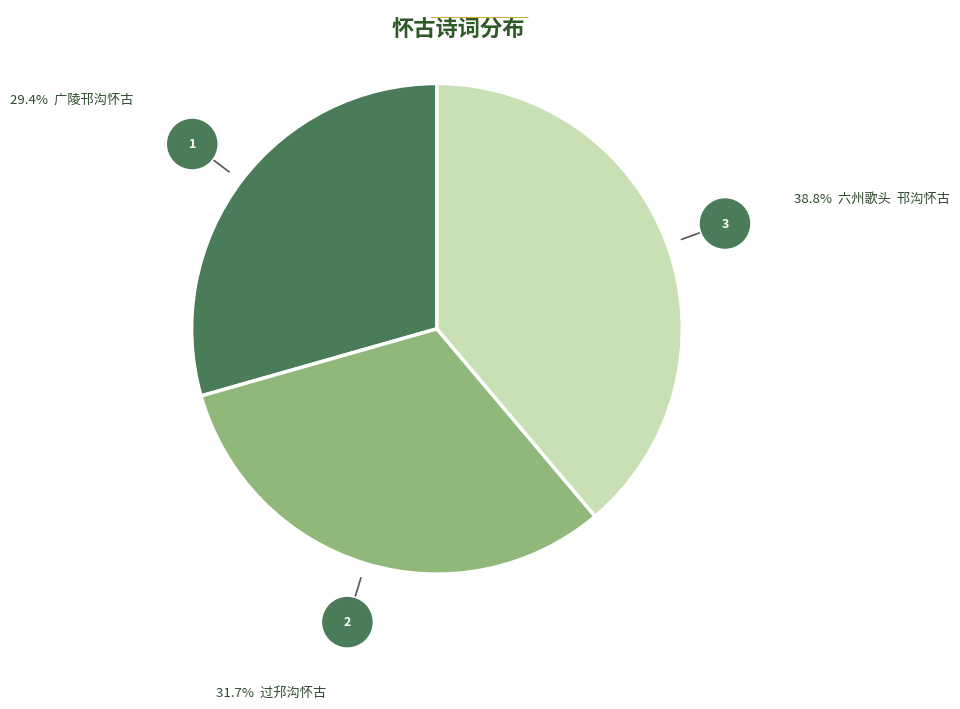

Is there a majority slice in this chart?

No